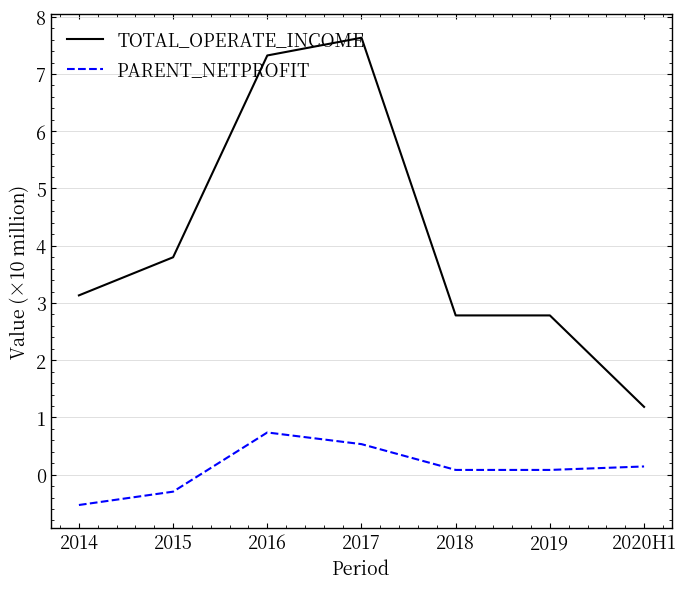

How many lines are shown in the chart?

2